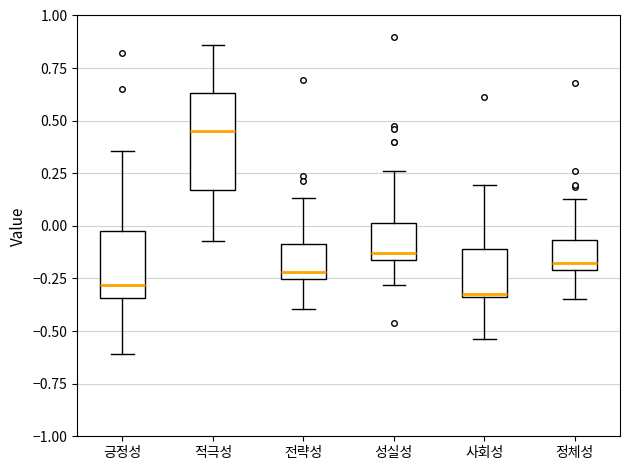

Reading left to right, transcribe this box plot: for each box, give where its median line is, the range the box spans, and where its two whiskers end, as read against the y-axis. The values are not printed on the chart, so give them approximately, as read against the axis.

긍정성: median -0.30, box -0.35 to 0.00, whiskers -0.60 to 0.35
적극성: median 0.45, box 0.15 to 0.65, whiskers -0.05 to 0.85
전략성: median -0.20, box -0.25 to -0.10, whiskers -0.40 to 0.15
성실성: median -0.15 (just above the box's lower edge), box -0.15 to 0.00, whiskers -0.30 to 0.25
사회성: median -0.30, box -0.35 to -0.10, whiskers -0.55 to 0.20
정체성: median -0.20 (just above the box's lower edge), box -0.20 to -0.05, whiskers -0.35 to 0.15